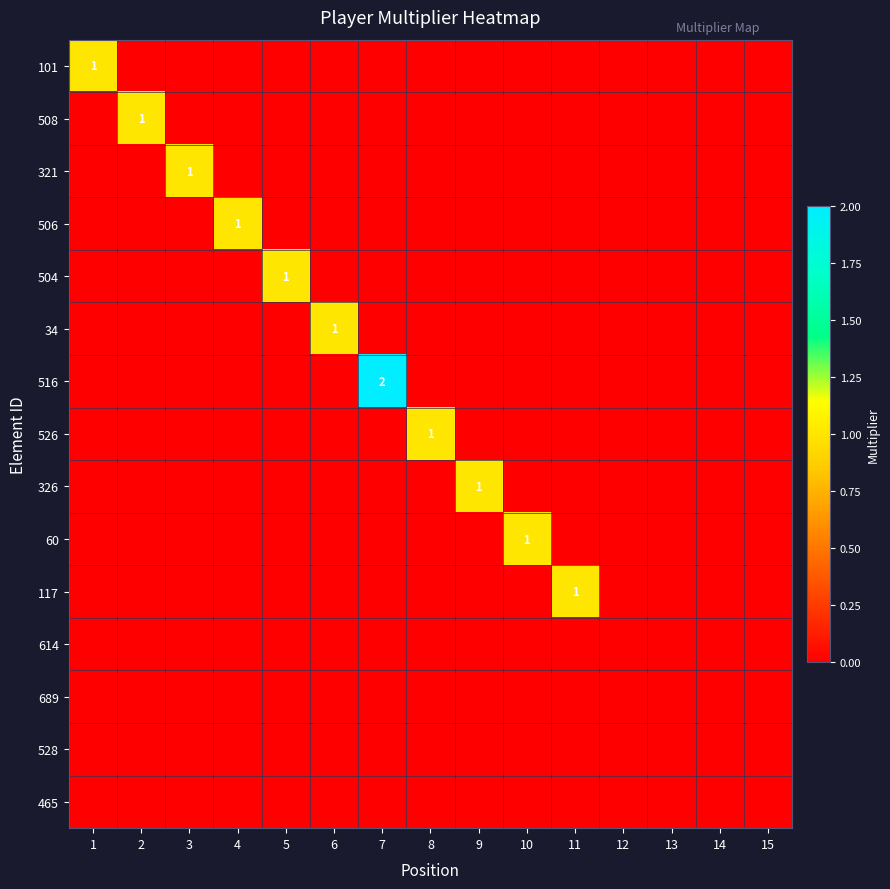

What is the maximum value shown in the chart?

2